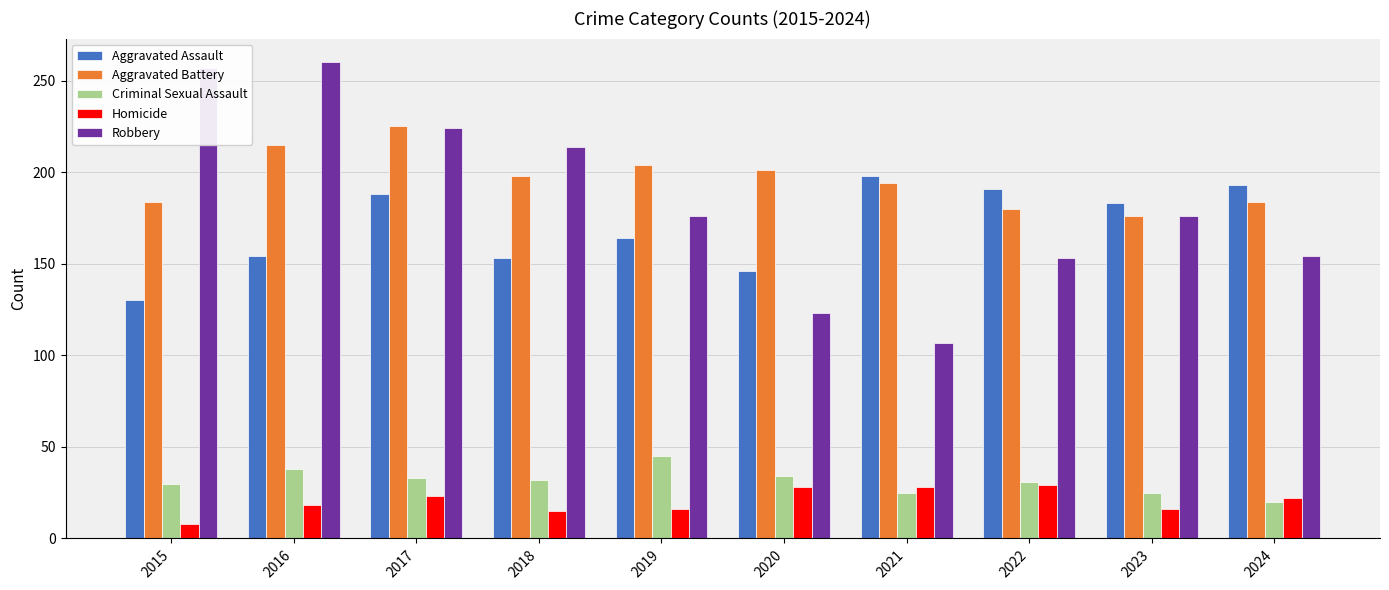

What is the maximum value shown in the chart?

260